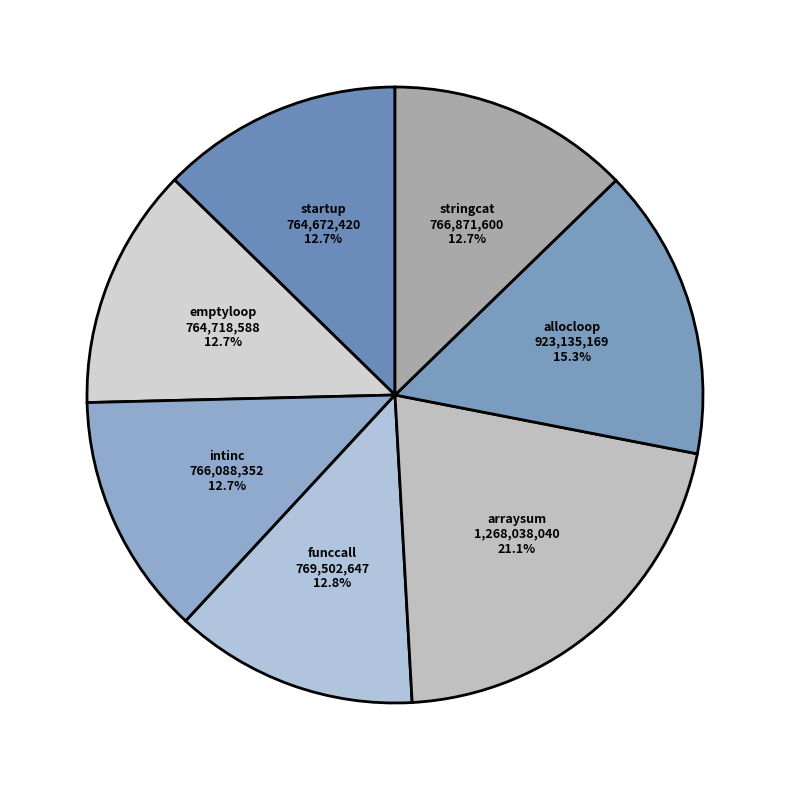

Is there any slice that represents more than half of the pie?

No